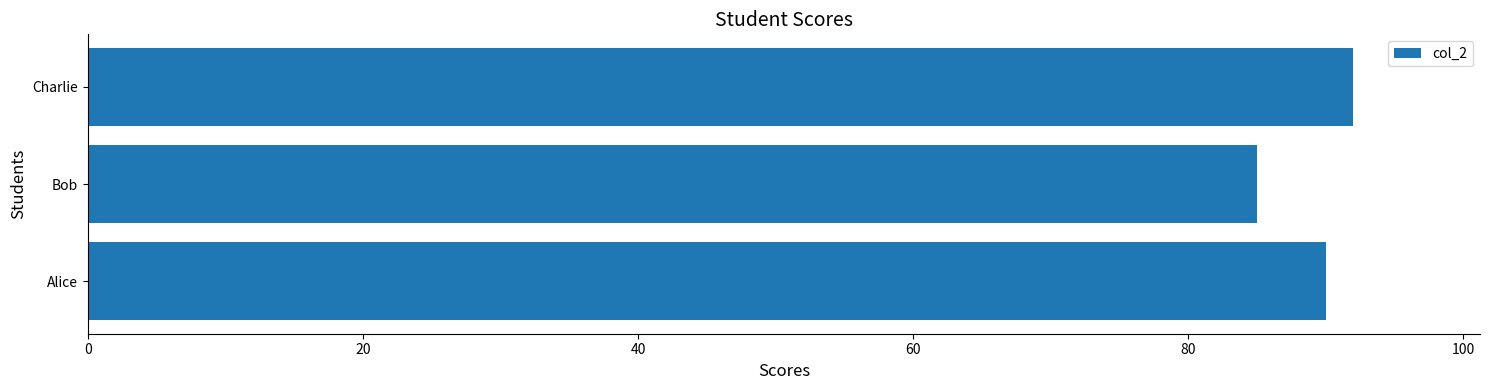

Are the bars horizontal?

Yes